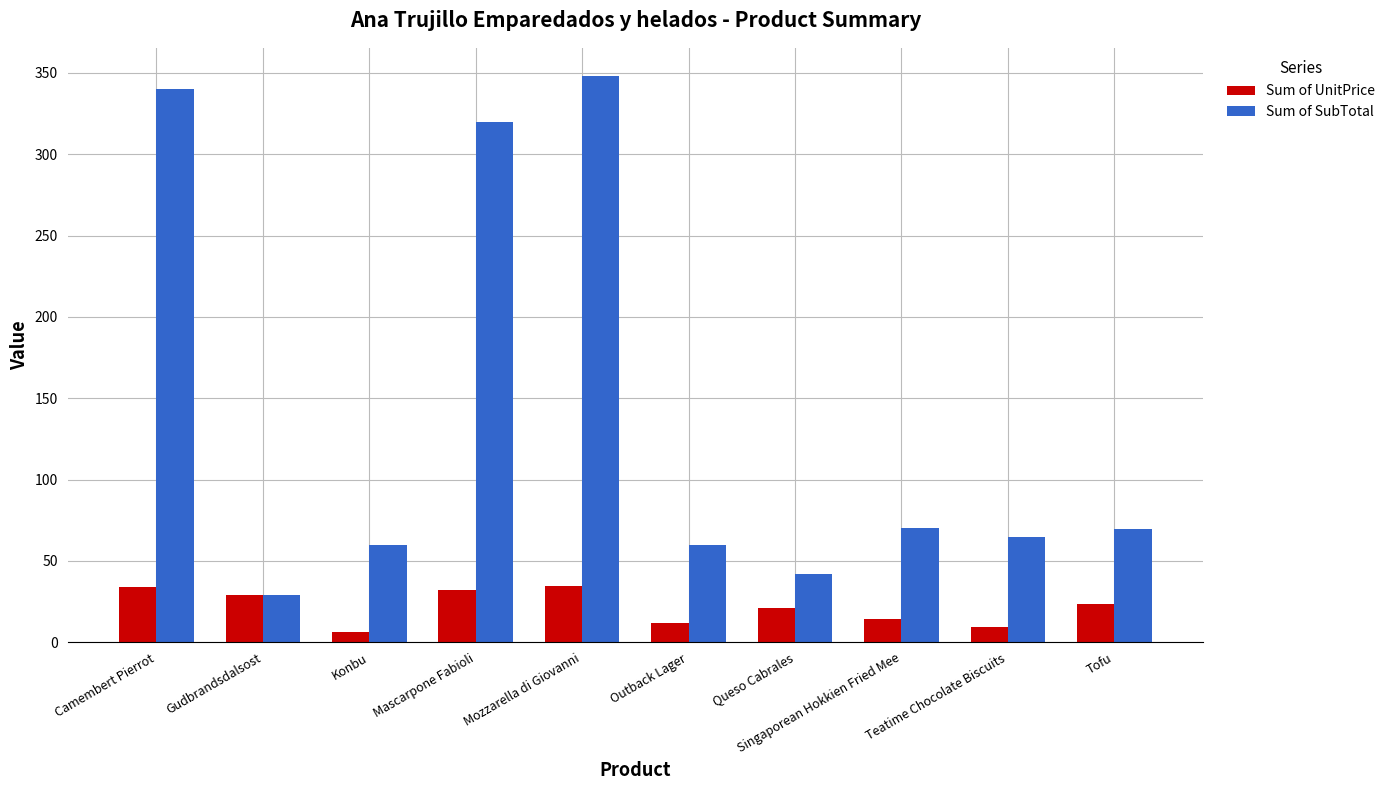

Which category has the highest value in the Sum of SubTotal series?

Mozzarella di Giovanni